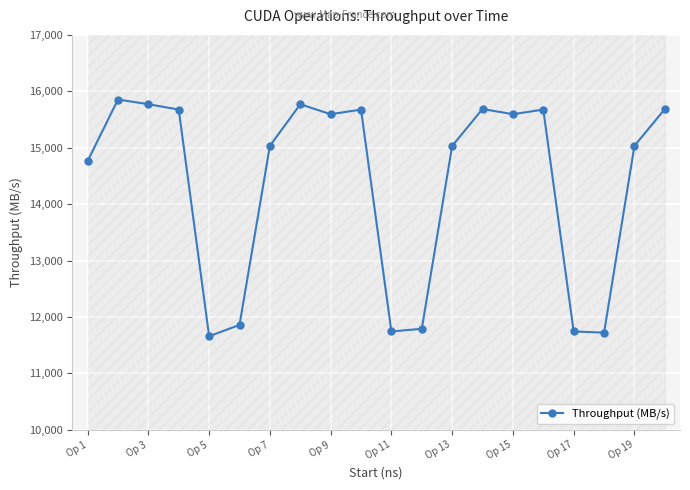

How many distinct data groups are displayed?

1